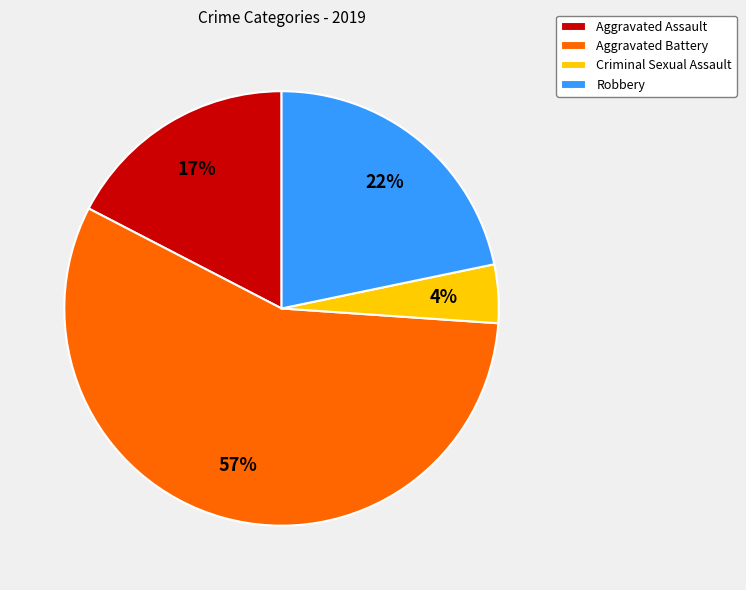

To the nearest percent, what is the combined percentage of Aggravated Assault and Robbery?

39%